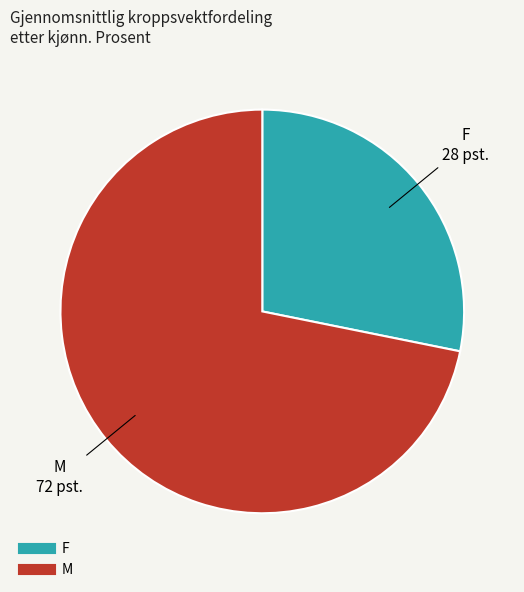

How many segments does this pie chart have?

2